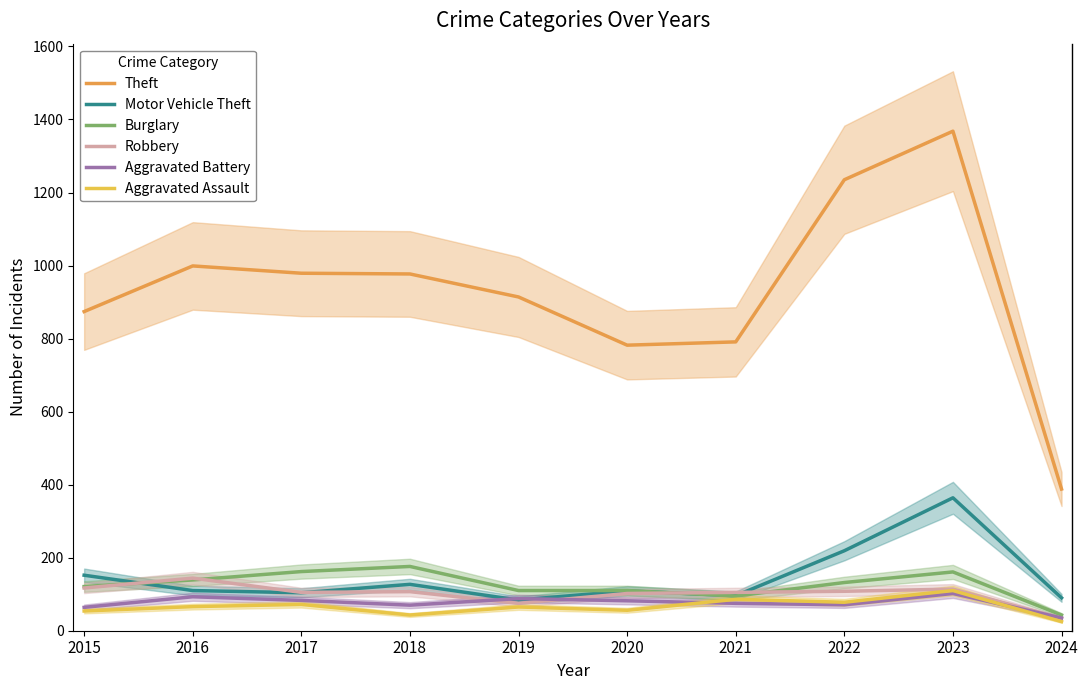

Reading left to right, what are all the values shown in this chart?

Theft: 874	999	979	977	914	782	791	1235	1368	388
Motor Vehicle Theft: 152	110	104	127	84	109	96	219	364	90
Burglary: 121	139	162	176	110	110	95	132	161	43
Robbery: 117	144	105	107	75	102	105	108	114	34
Aggravated Battery: 64	93	83	70	88	82	75	71	102	35
Aggravated Assault: 54	66	72	43	65	56	86	78	110	25